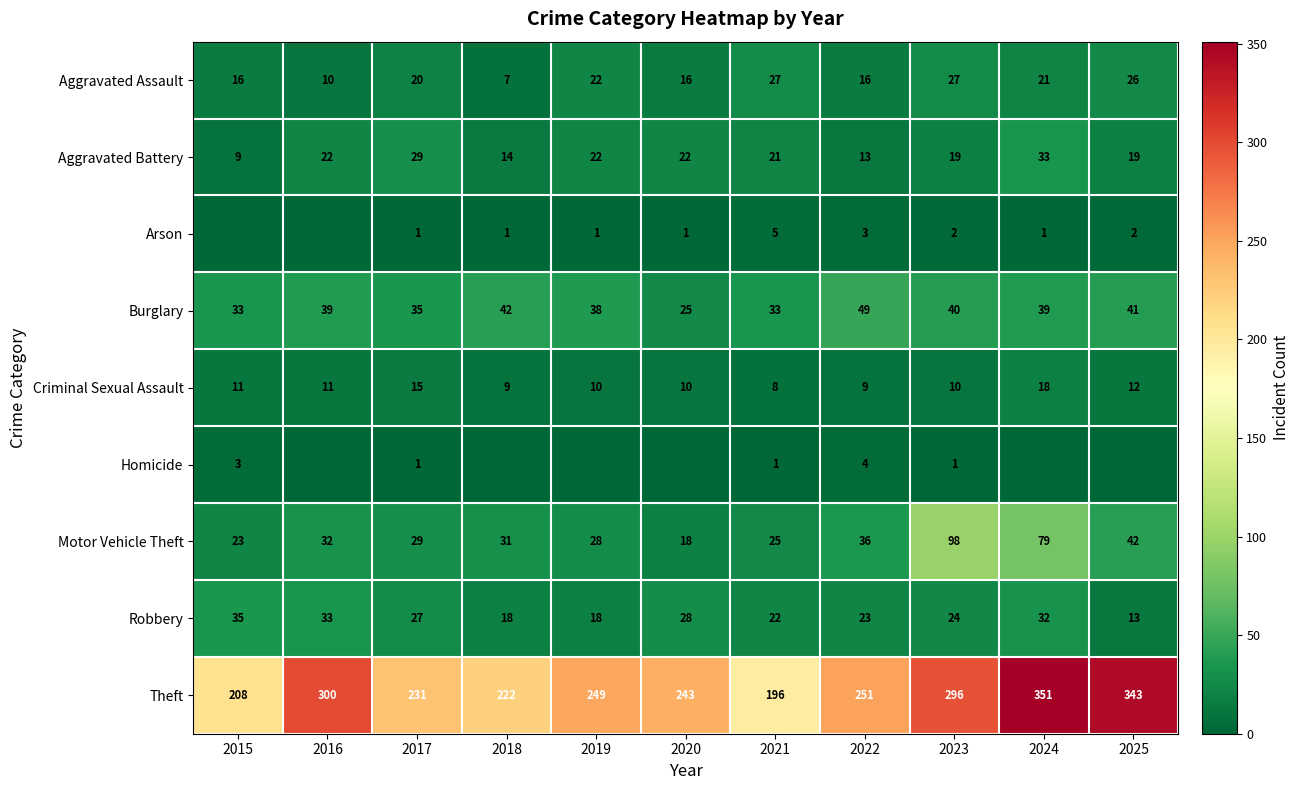

What is the sum of all Robbery values?

273